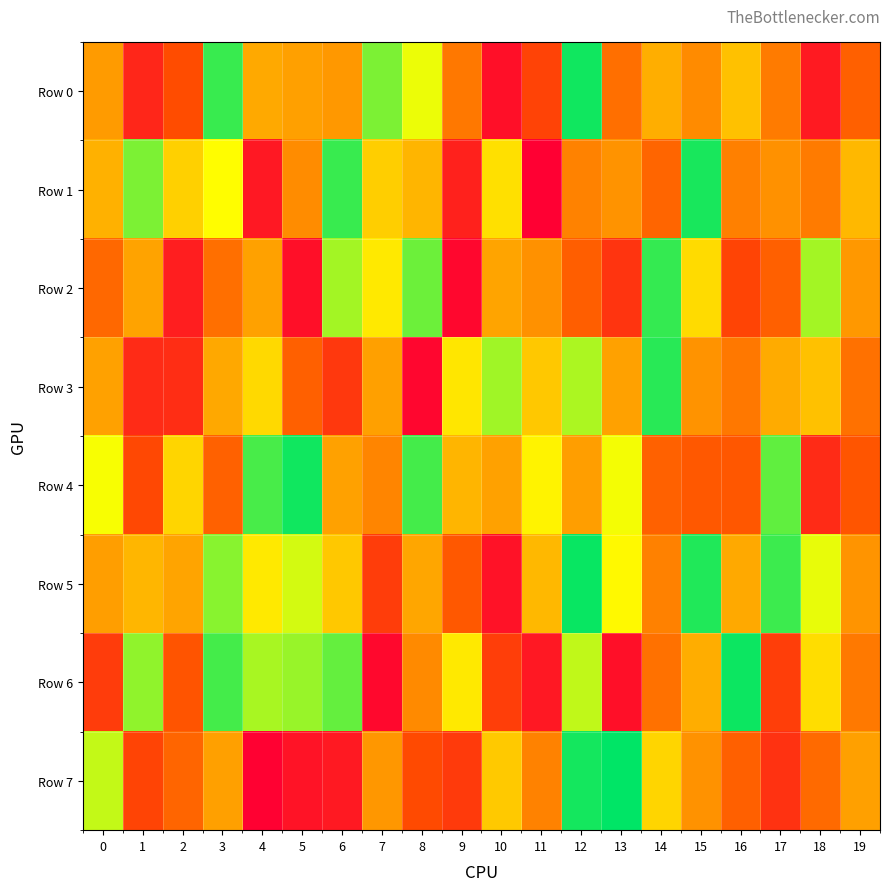

Which series has the largest range (max minus min)?

Row 7